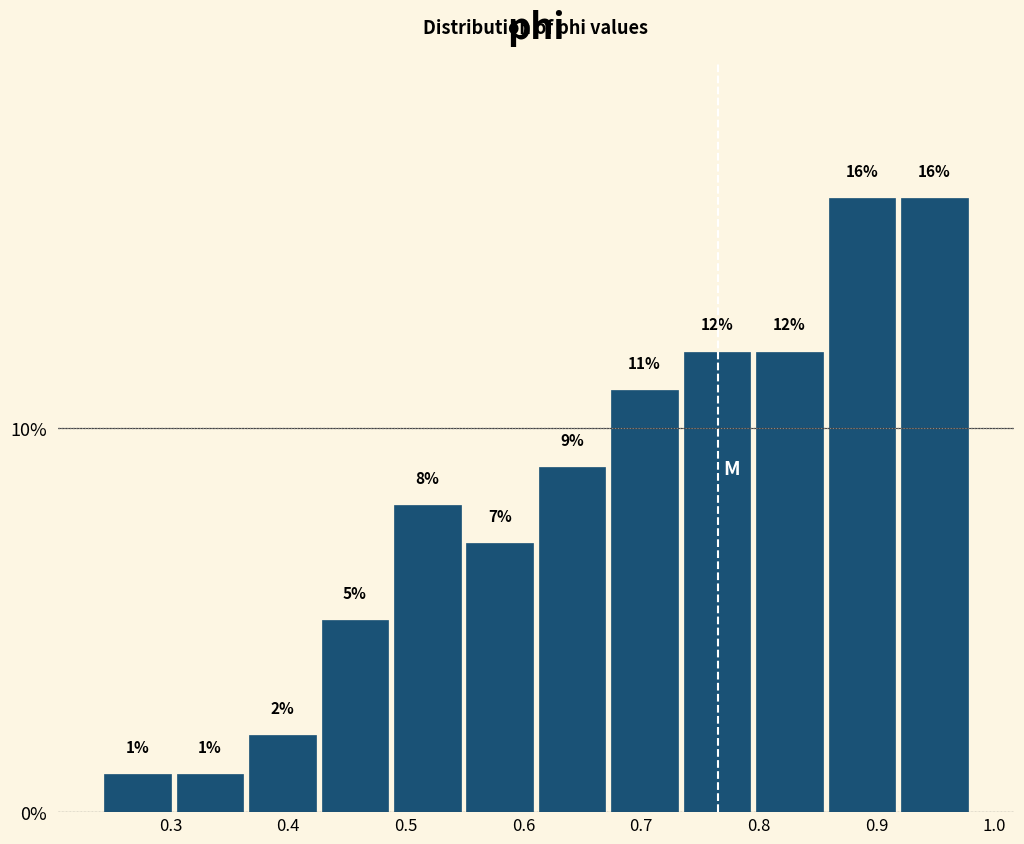

Reading left to right, transcribe this chart: for each bar, give the range it covers on the x-axis and its height. The bar edges are not printed on the chart, so give them approximately, as read against the axis.

0.24 to 0.30: 1
0.30 to 0.36: 1
0.36 to 0.43: 2
0.43 to 0.49: 5
0.49 to 0.55: 8
0.55 to 0.61: 7
0.61 to 0.67: 9
0.67 to 0.73: 11
0.73 to 0.80: 12
0.80 to 0.86: 12
0.86 to 0.92: 16
0.92 to 0.98: 16